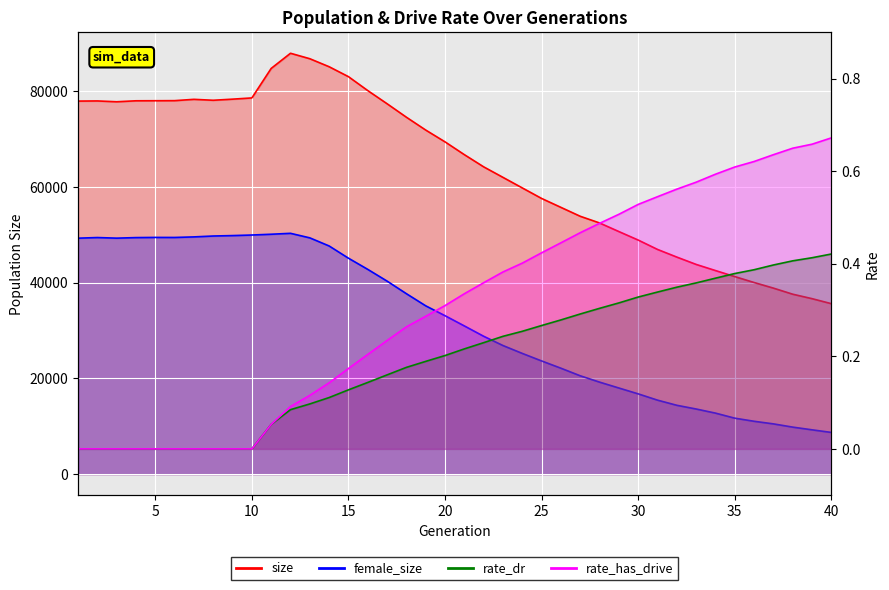

True or false: female_size has more than 2 interior local peaks.

True